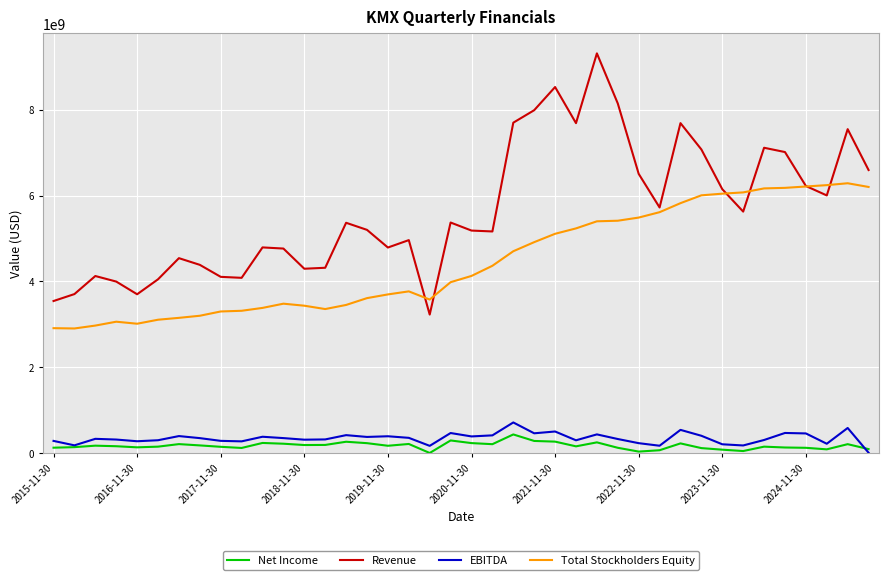

Which series has the widest spread of values?

Revenue